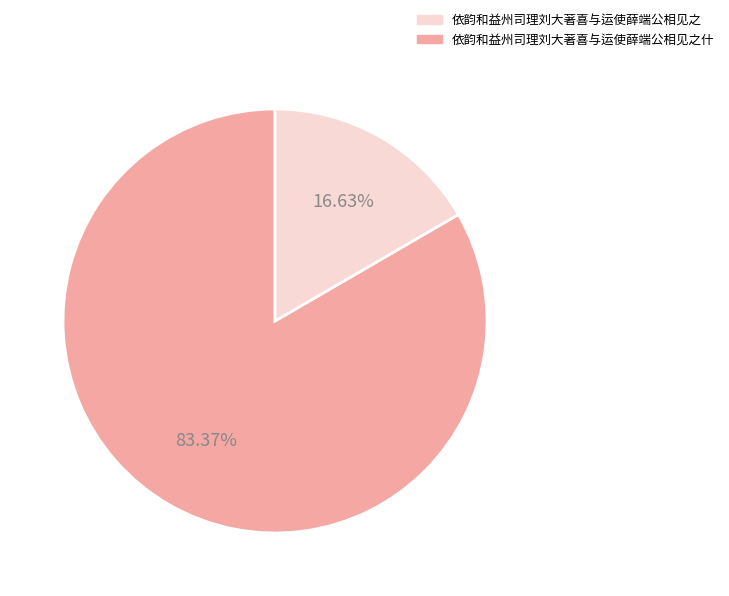

Is there a majority slice in this chart?

Yes